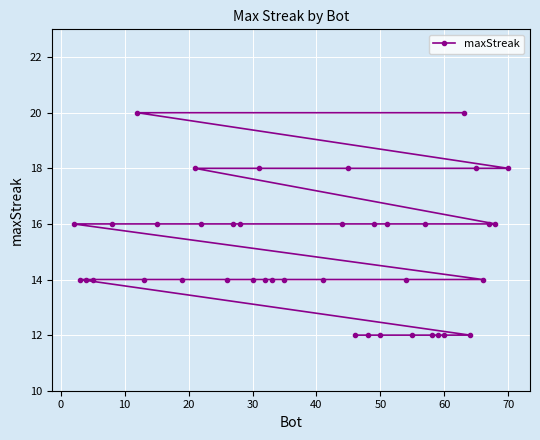

What is the minimum value shown in the chart?

12